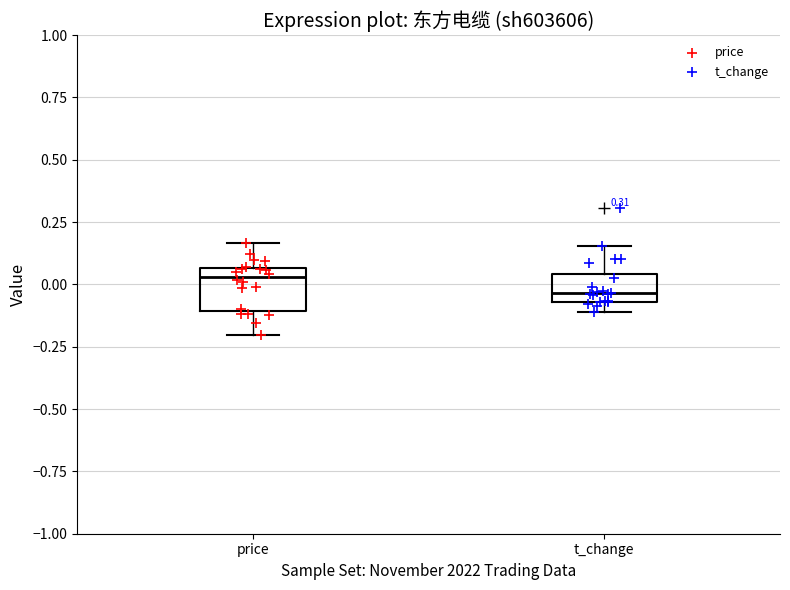

Which box is the tallest, from its lower edge to its upper edge?

price